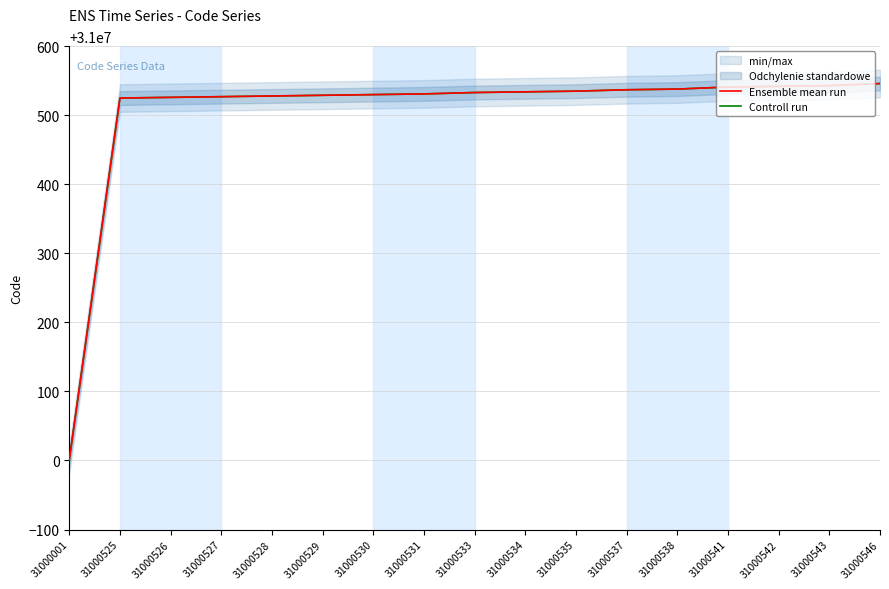

Which series has the widest spread of values?

Ensemble mean run